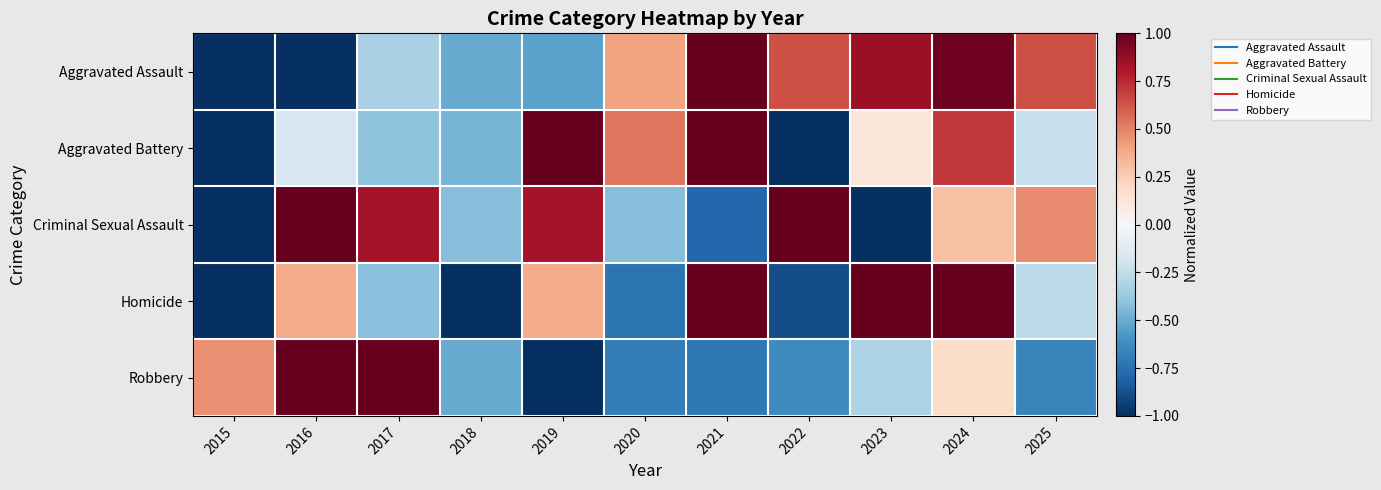

Reading right to left, what are all the values shown in this chart?

Aggravated Assault: 2025=0.6	2024=1.0	2023=0.9	2022=0.6	2021=1.0	2020=0.4	2019=-0.5	2018=-0.5	2017=-0.3	2016=-1.0	2015=-1.0
Aggravated Battery: 2025=-0.2	2024=0.7	2023=0.1	2022=-1.0	2021=1.0	2020=0.5	2019=1.0	2018=-0.5	2017=-0.4	2016=-0.2	2015=-1.0
Criminal Sexual Assault: 2025=0.5	2024=0.3	2023=-1.0	2022=1.0	2021=-0.8	2020=-0.4	2019=0.8	2018=-0.4	2017=0.8	2016=1.0	2015=-1.0
Homicide: 2025=-0.3	2024=1.0	2023=1.0	2022=-0.9	2021=1.0	2020=-0.7	2019=0.4	2018=-1.0	2017=-0.4	2016=0.4	2015=-1.0
Robbery: 2025=-0.7	2024=0.2	2023=-0.3	2022=-0.6	2021=-0.7	2020=-0.7	2019=-1.0	2018=-0.5	2017=1.0	2016=1.0	2015=0.5